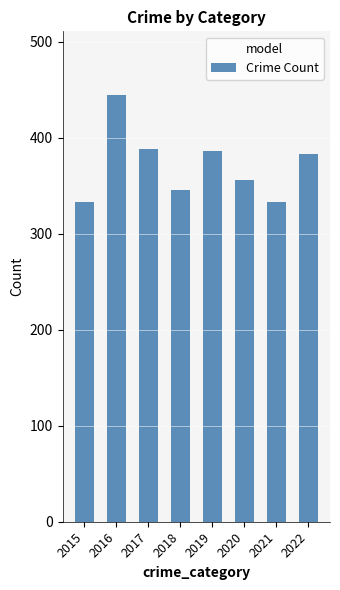

Where does the data first go above 383?

2016